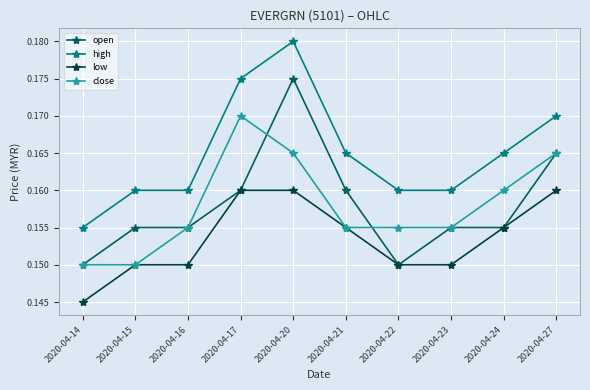

The close series shows 0.3 at 2020-04-24. True or false?

False